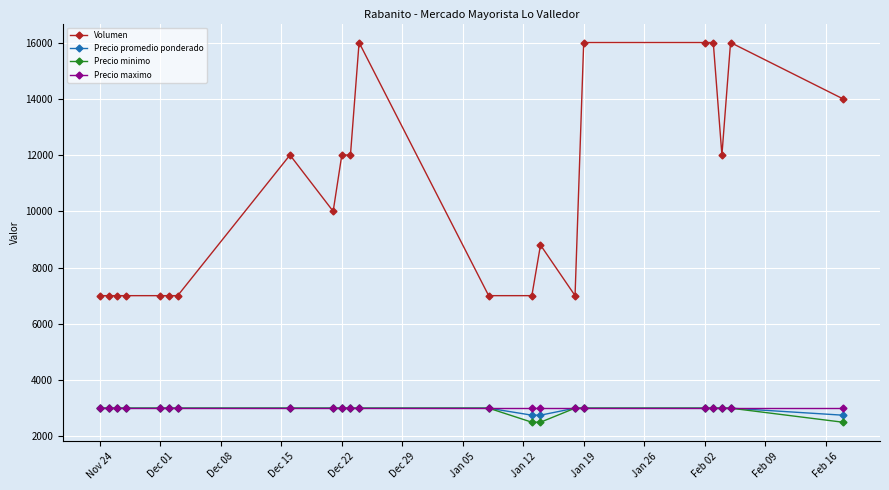

What is the value of the Precio maximo point at the 8th from the left?

3000